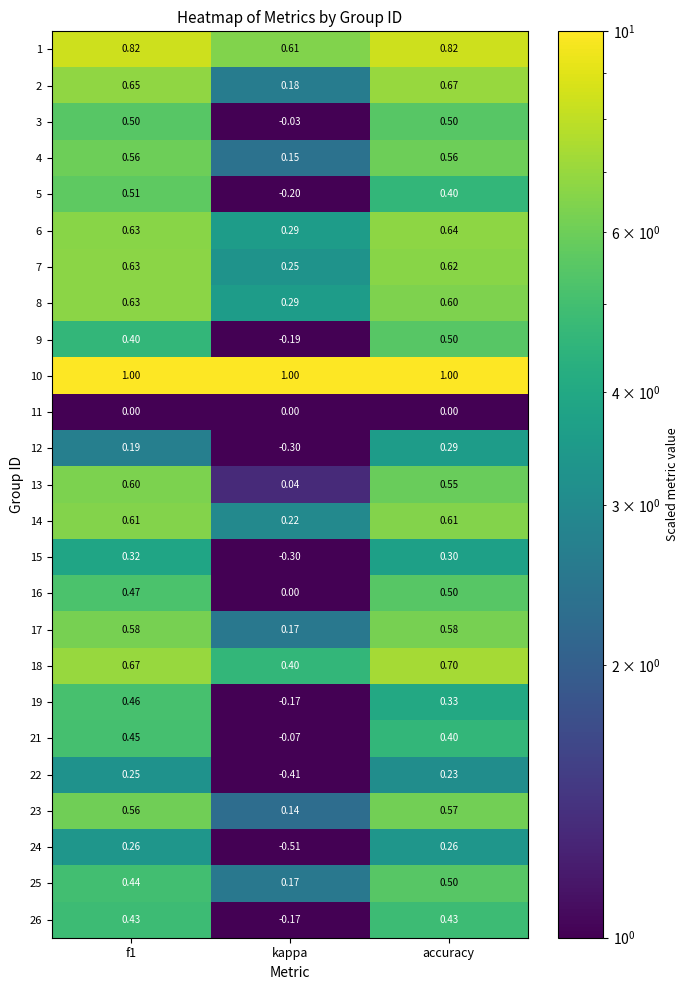

At which label is 25 closest to 0?

kappa